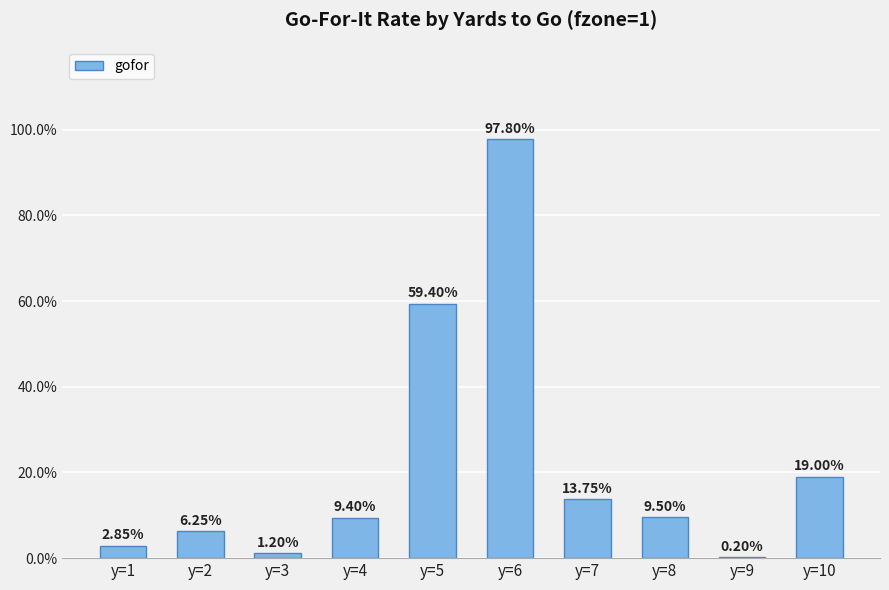

Are the bars horizontal?

No